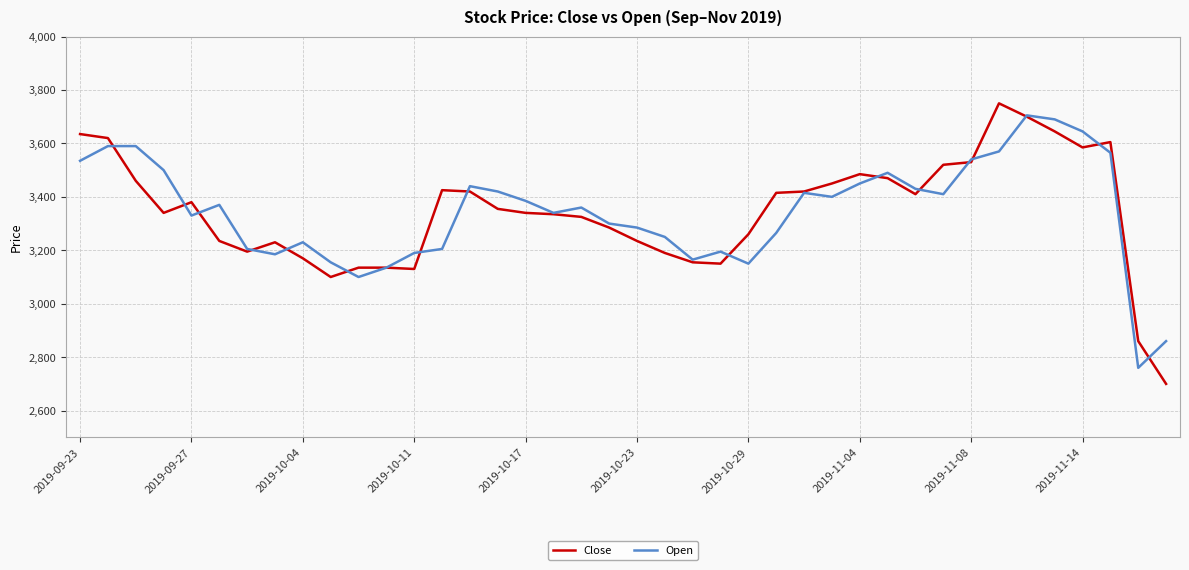

Which series has the largest range (max minus min)?

Close